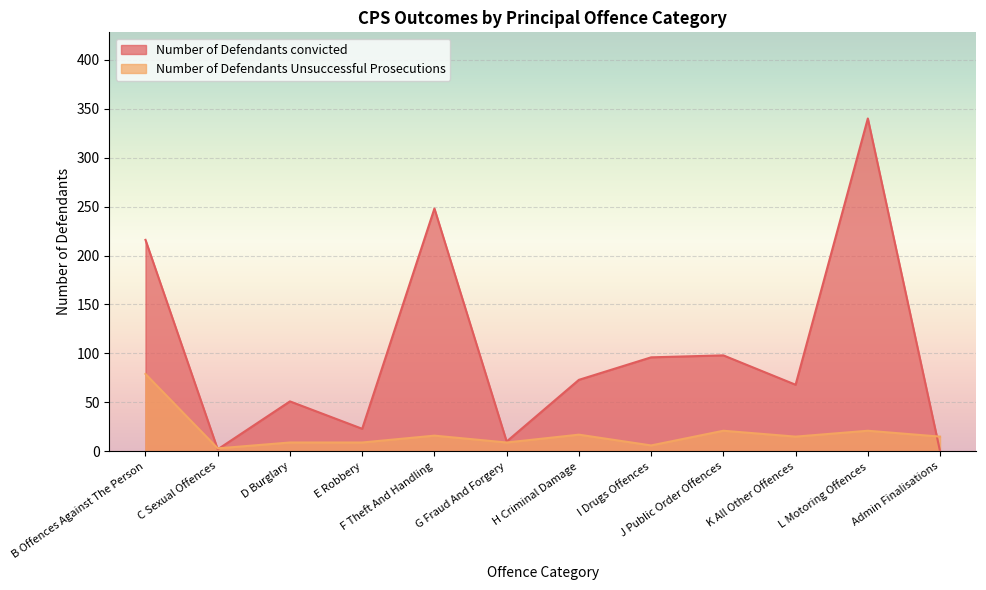

How many values in Number of Defendants convicted are above zero?

11